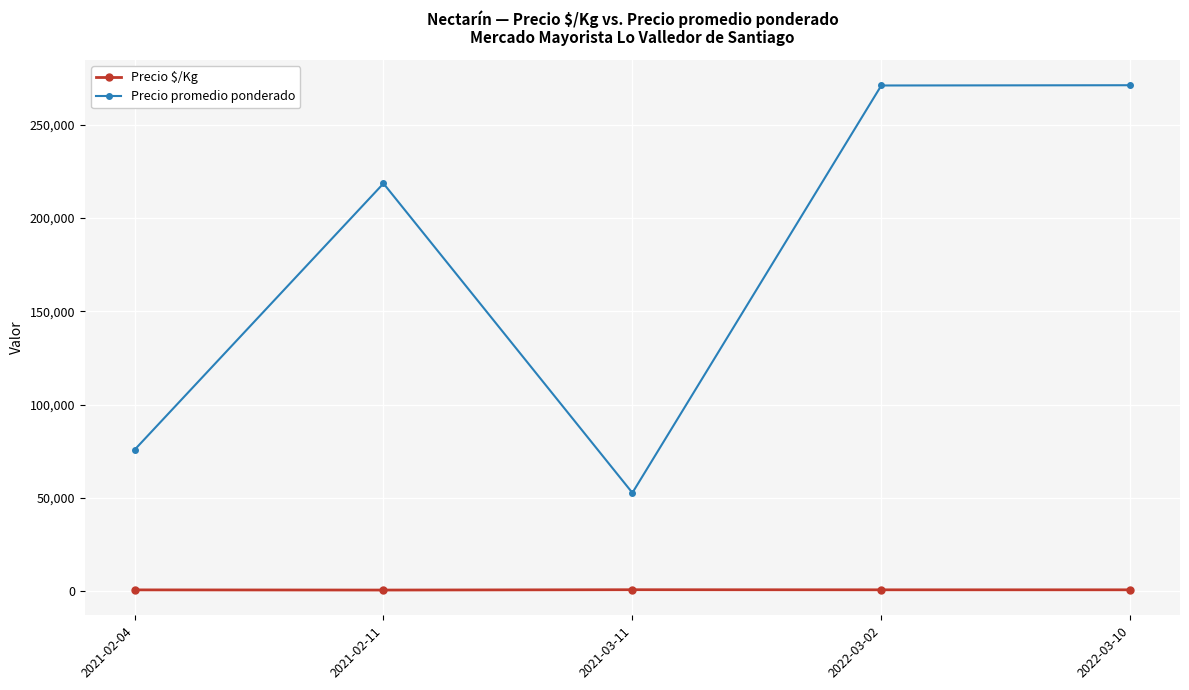

True or false: Precio promedio ponderado has more than 0 points higher than both neighbors.

True